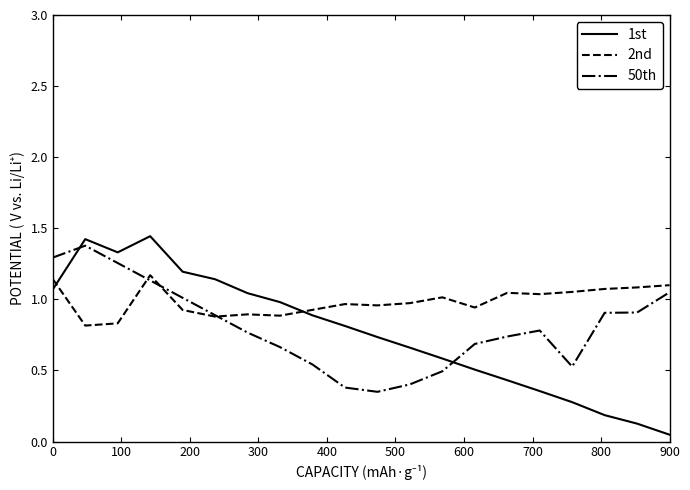

True or false: 1st and 50th cross at least once.

True